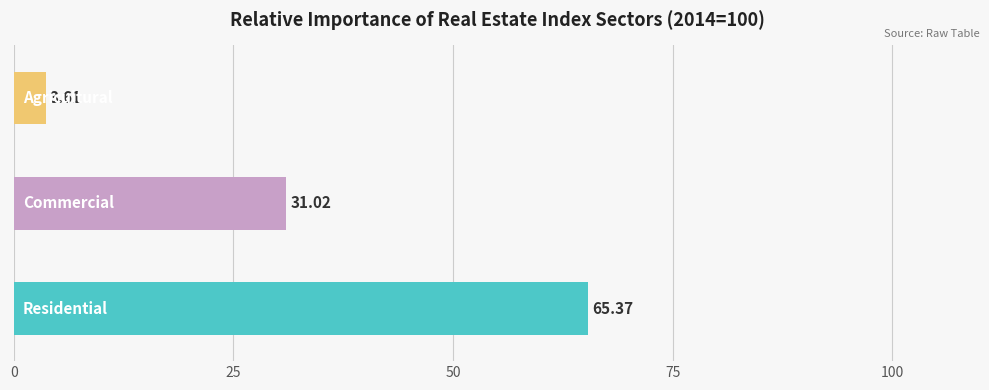

What is the difference between the maximum and minimum values?

61.8